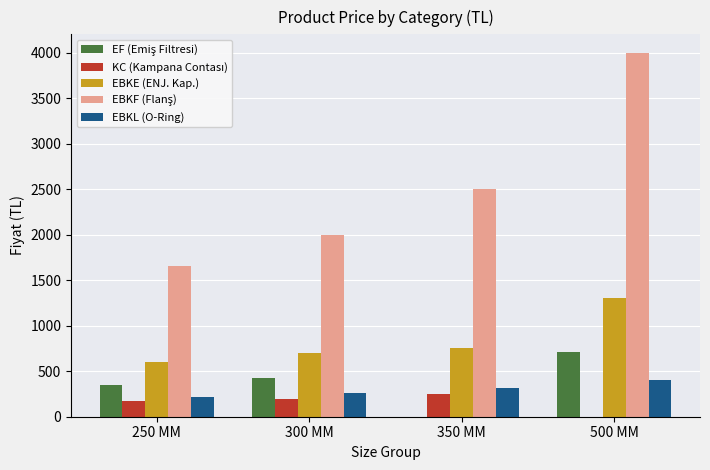

How many series are shown in this chart?

5